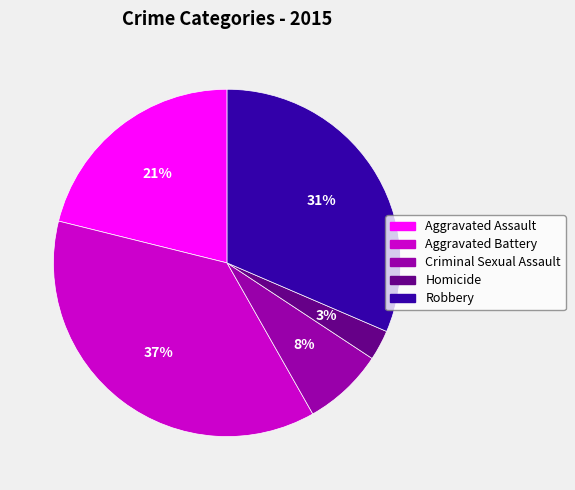

Count the number of slices in the pie.

5